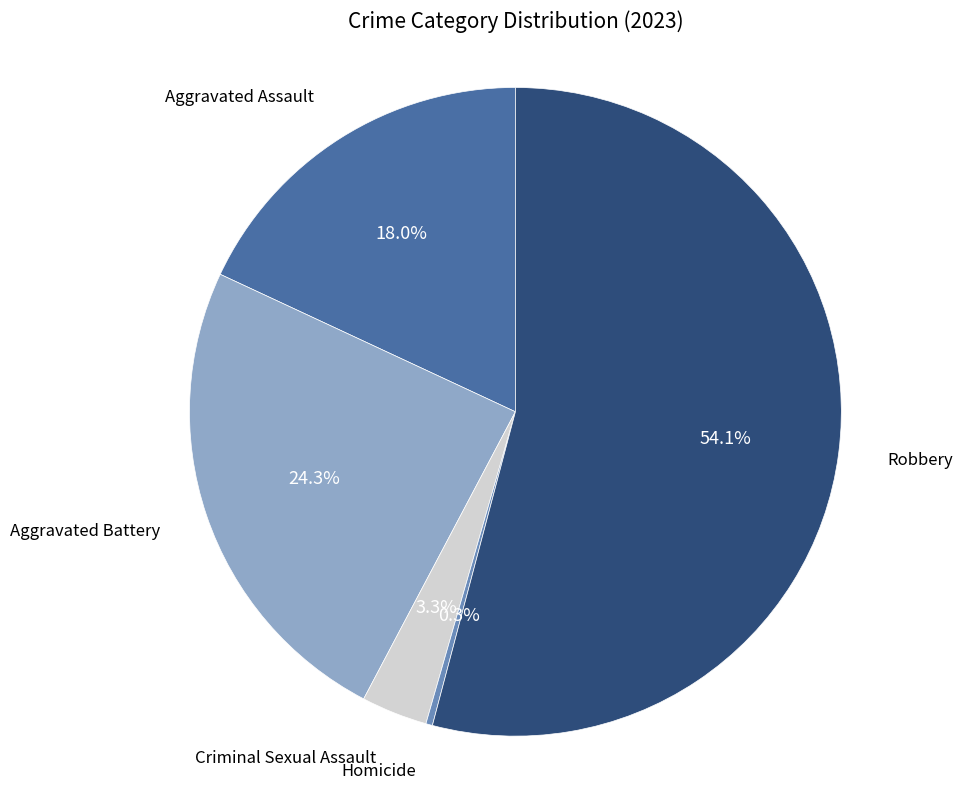

Which slice is the largest?

Robbery